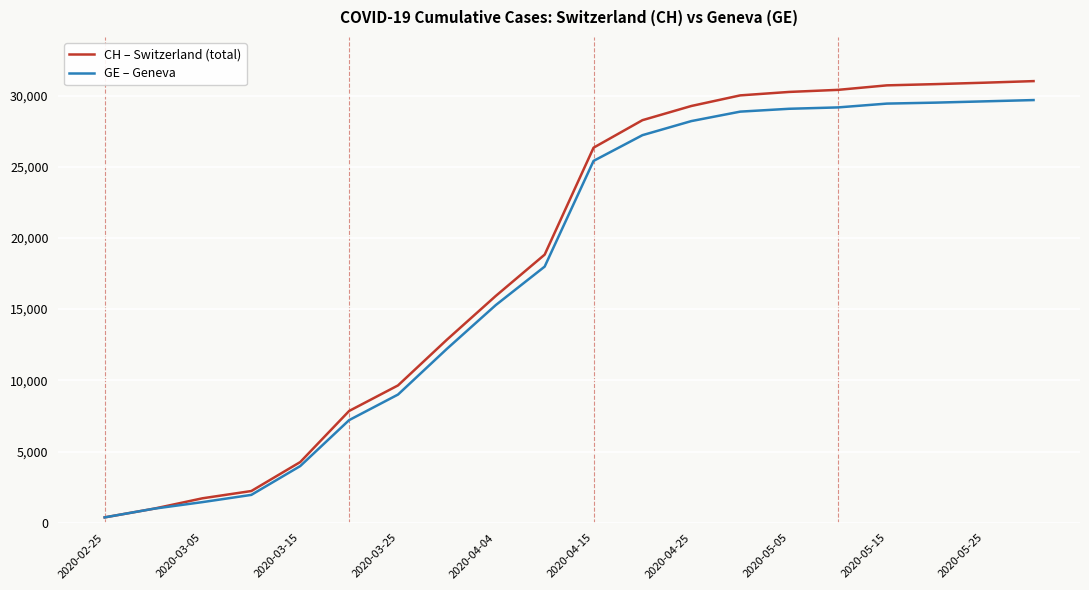

How many lines are shown in the chart?

2